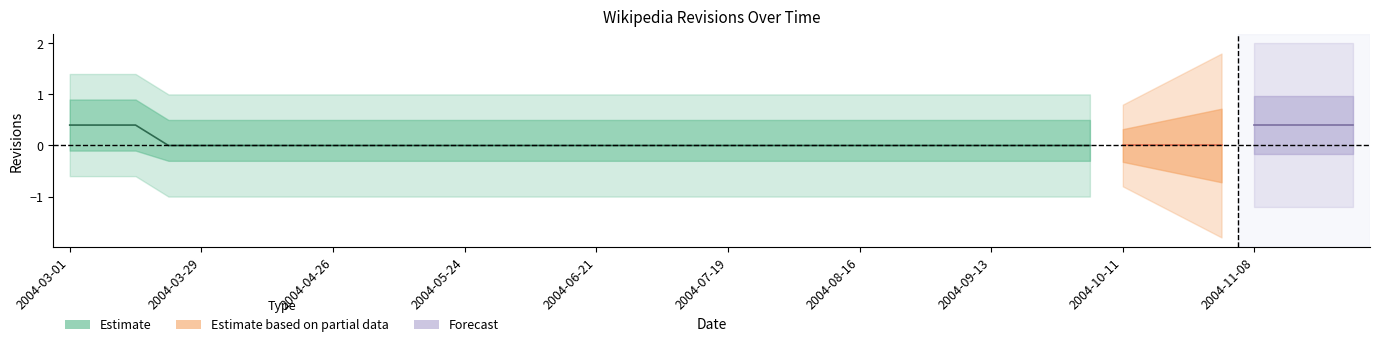

Is this an area chart (filled region under the line)?

No